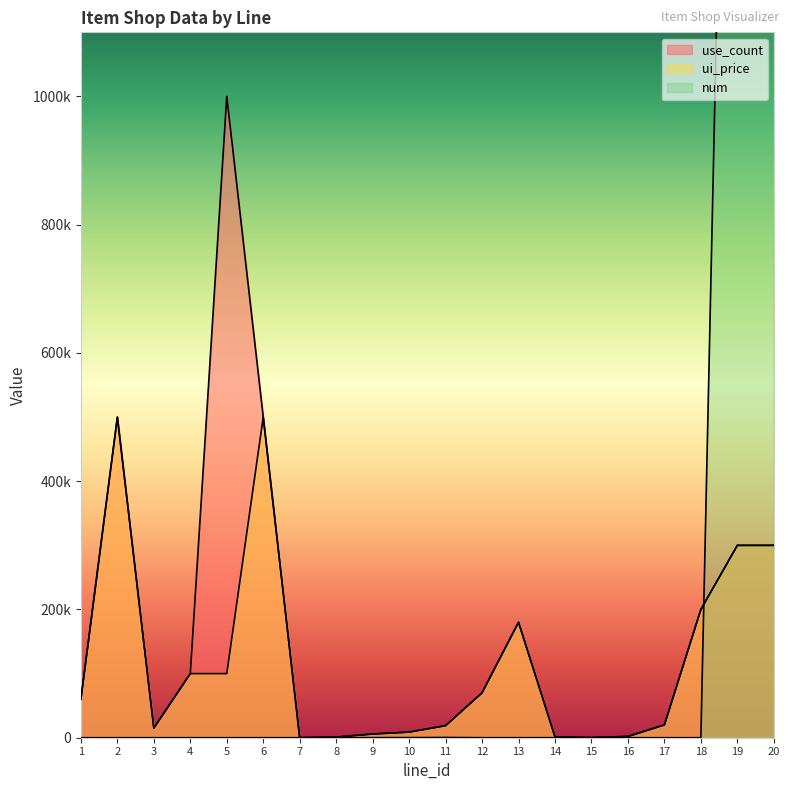

True or false: use_count and ui_price intersect in this chart.

False